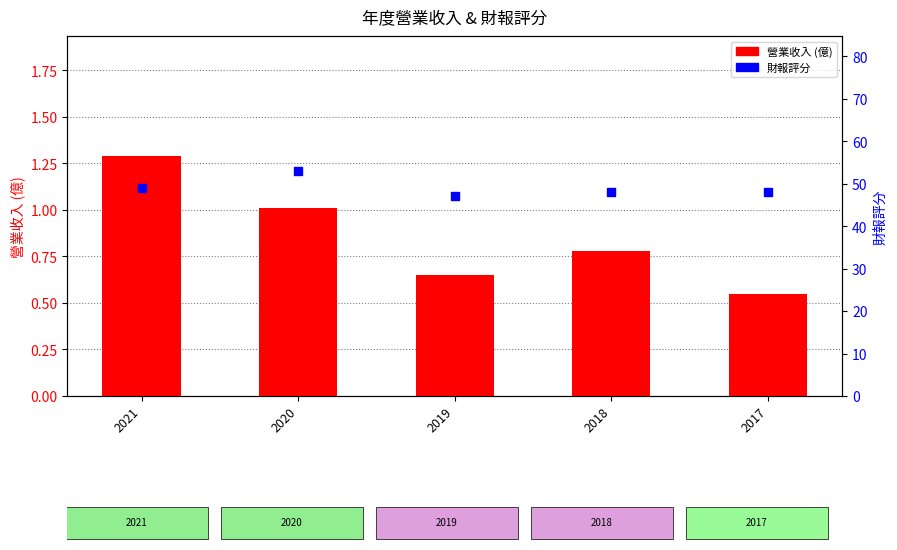

At which category is the sum across all series the highest?

2020